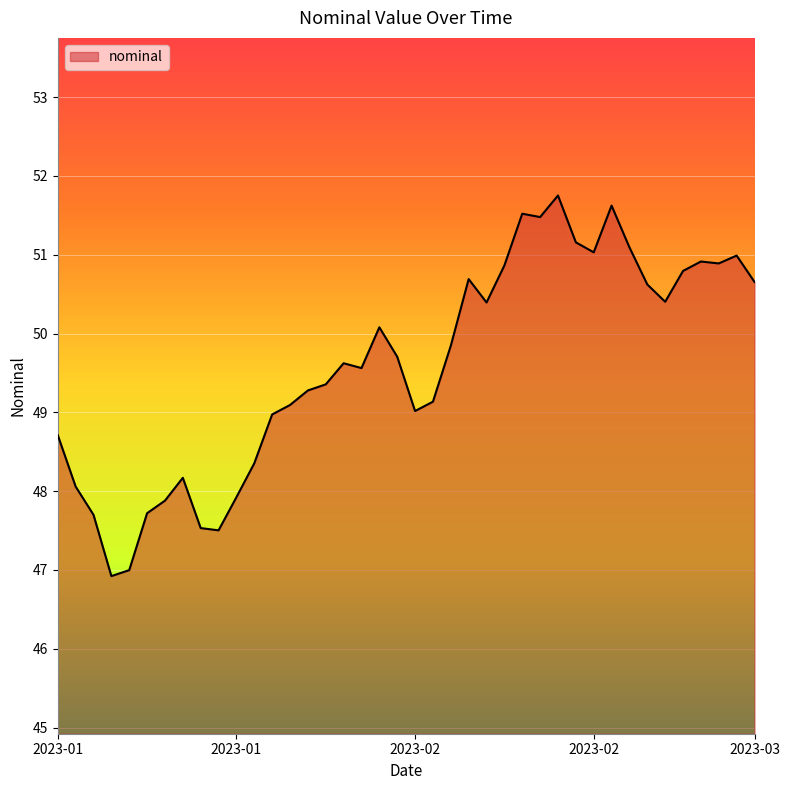

What is the minimum value shown in the chart?

46.9